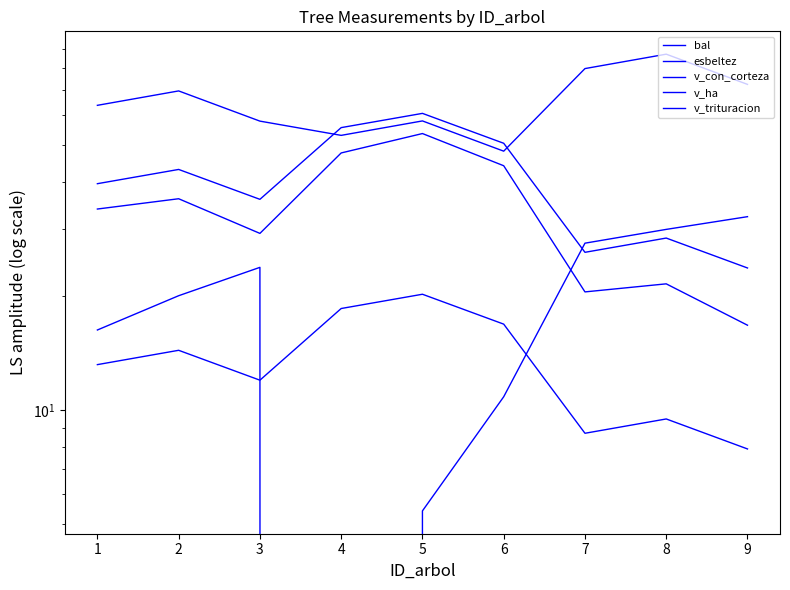

Rank the series at 2 from lowest to highest value.

v_ha, bal, v_trituracion, v_con_corteza, esbeltez